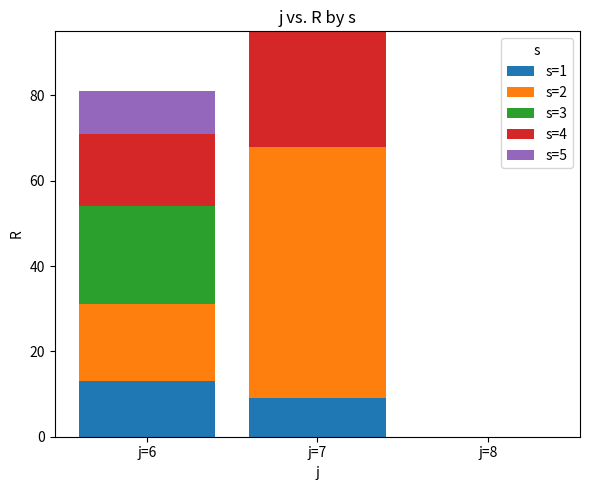

At which label does s=1 first exceed 9?

j=6